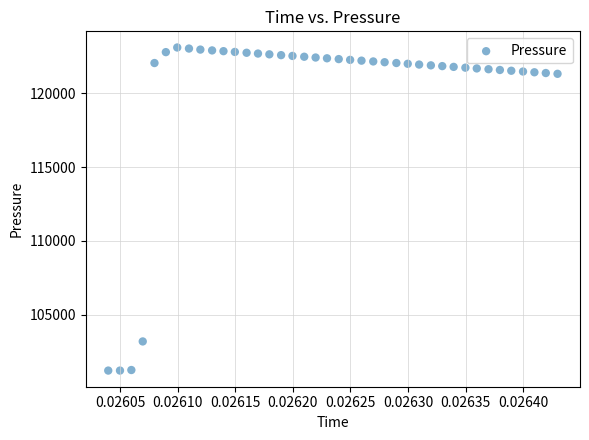

What is the range of Y values (max minus min)?

21911.9